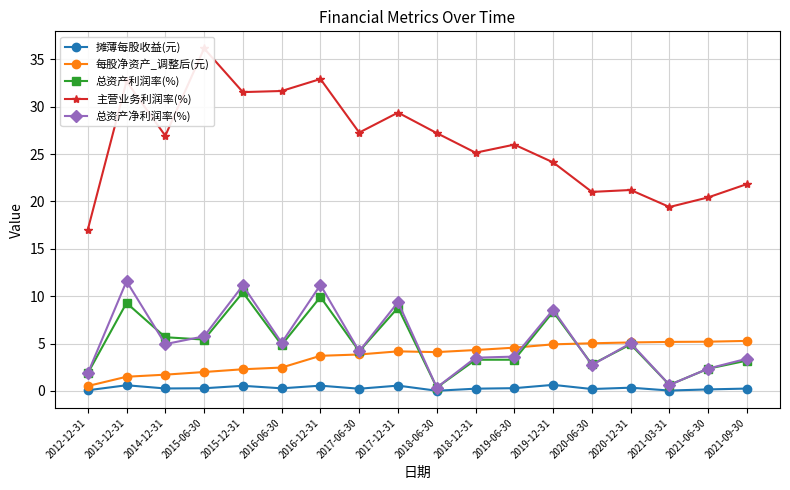

True or false: 主营业务利润率(%) has a value of 21.0 at 2020-06-30.

True